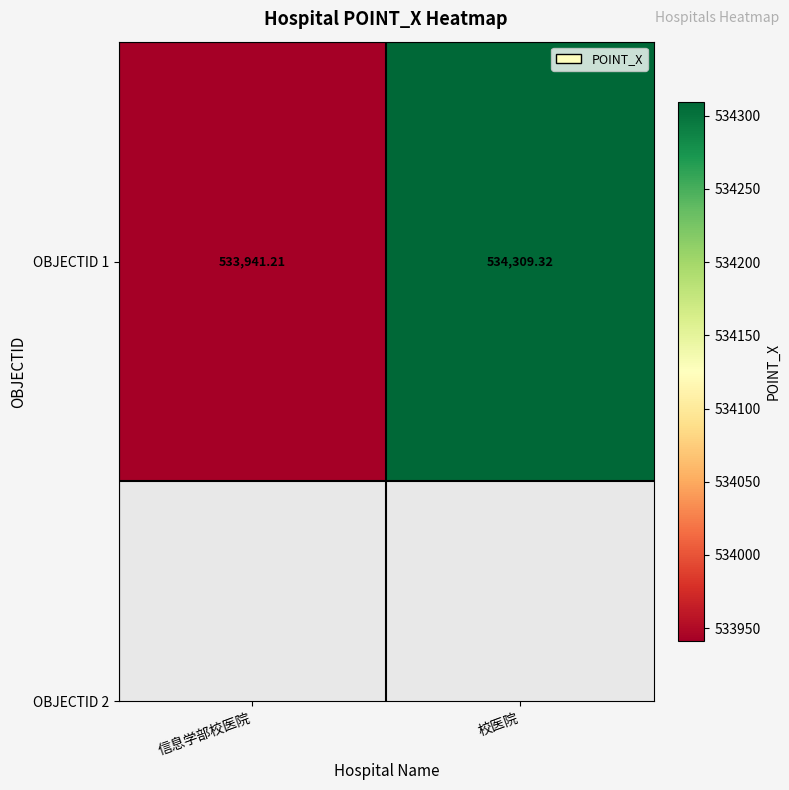

List the labels in order of value, largest first.

校医院, 信息学部校医院